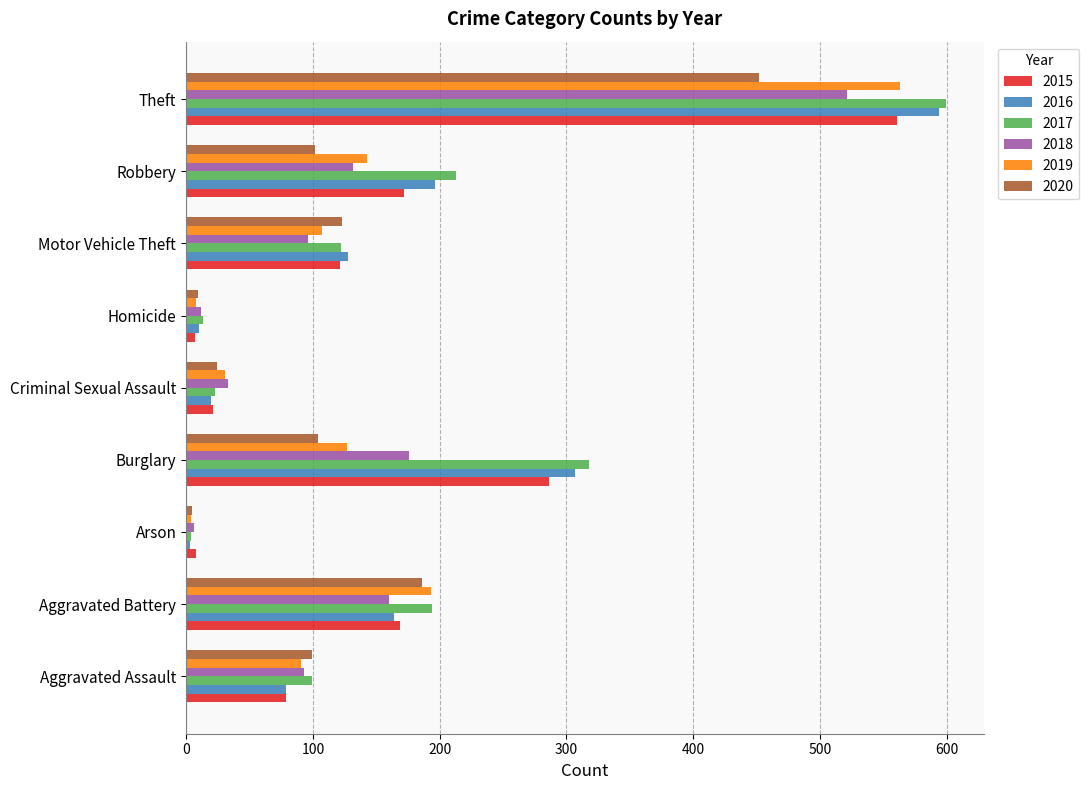

What is the lowest value of the 2015 series?

7